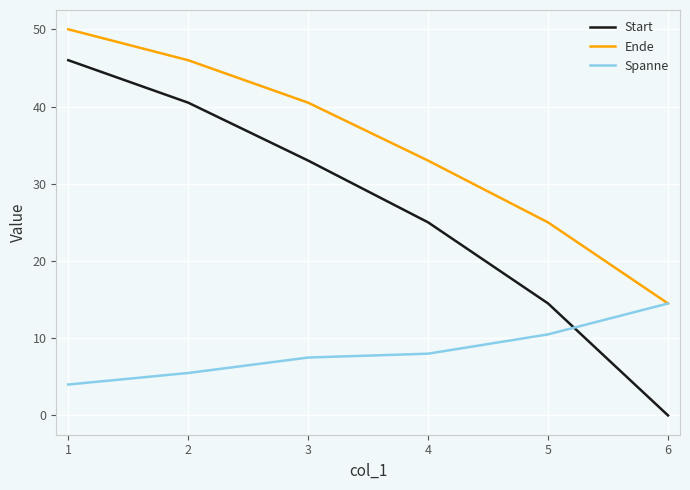

What is the difference between the second highest and second lowest values in the Ende series?

21.0